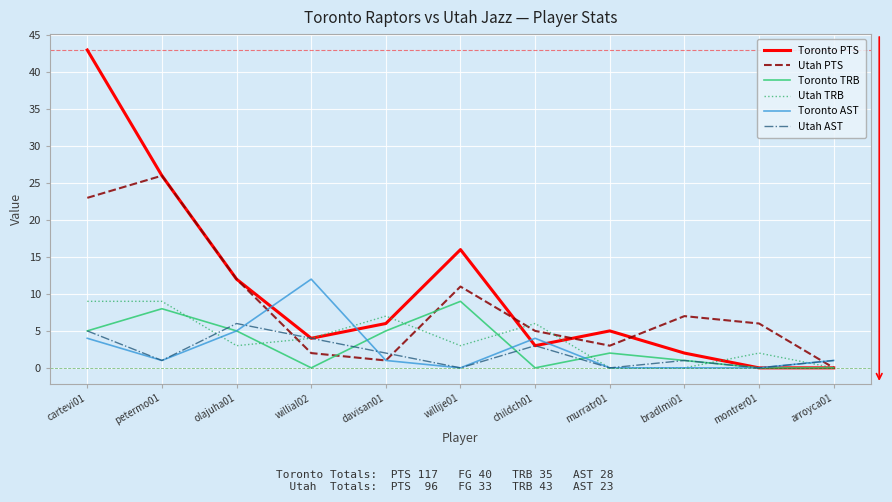

The Toronto TRB series shows 0 at arroyca01. True or false?

True